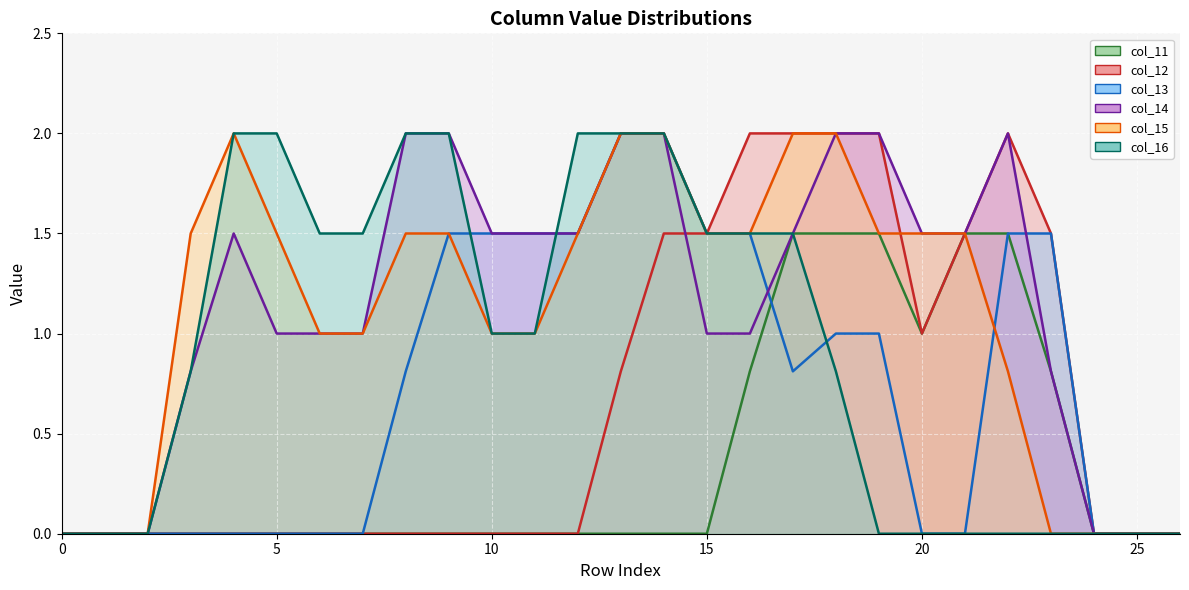

Reading left to right, list all the values displayed in this chart.

col_11: 0=0.0	1=0.0	2=0.0	3=0.0	4=0.0	5=0.0	6=0.0	7=0.0	8=0.0	9=0.0	10=0.0	11=0.0	12=0.0	13=0.0	14=0.0	15=0.0	16=0.8	17=1.5	18=1.5	19=1.5	20=1.0	21=1.5	22=1.5	23=0.8	24=0.0	25=0.0	26=0.0
col_12: 0=0.0	1=0.0	2=0.0	3=0.0	4=0.0	5=0.0	6=0.0	7=0.0	8=0.0	9=0.0	10=0.0	11=0.0	12=0.0	13=0.8	14=1.5	15=1.5	16=2.0	17=2.0	18=2.0	19=2.0	20=1.0	21=1.5	22=2.0	23=1.5	24=0.0	25=0.0	26=0.0
col_13: 0=0.0	1=0.0	2=0.0	3=0.0	4=0.0	5=0.0	6=0.0	7=0.0	8=0.8	9=1.5	10=1.5	11=1.5	12=1.5	13=2.0	14=2.0	15=1.5	16=1.5	17=0.8	18=1.0	19=1.0	20=0.0	21=0.0	22=1.5	23=1.5	24=0.0	25=0.0	26=0.0
col_14: 0=0.0	1=0.0	2=0.0	3=0.8	4=1.5	5=1.0	6=1.0	7=1.0	8=2.0	9=2.0	10=1.5	11=1.5	12=1.5	13=2.0	14=2.0	15=1.0	16=1.0	17=1.5	18=2.0	19=2.0	20=1.5	21=1.5	22=2.0	23=0.8	24=0.0	25=0.0	26=0.0
col_15: 0=0.0	1=0.0	2=0.0	3=1.5	4=2.0	5=1.5	6=1.0	7=1.0	8=1.5	9=1.5	10=1.0	11=1.0	12=1.5	13=2.0	14=2.0	15=1.5	16=1.5	17=2.0	18=2.0	19=1.5	20=1.5	21=1.5	22=0.8	23=0.0	24=0.0	25=0.0	26=0.0
col_16: 0=0.0	1=0.0	2=0.0	3=0.8	4=2.0	5=2.0	6=1.5	7=1.5	8=2.0	9=2.0	10=1.0	11=1.0	12=2.0	13=2.0	14=2.0	15=1.5	16=1.5	17=1.5	18=0.8	19=0.0	20=0.0	21=0.0	22=0.0	23=0.0	24=0.0	25=0.0	26=0.0